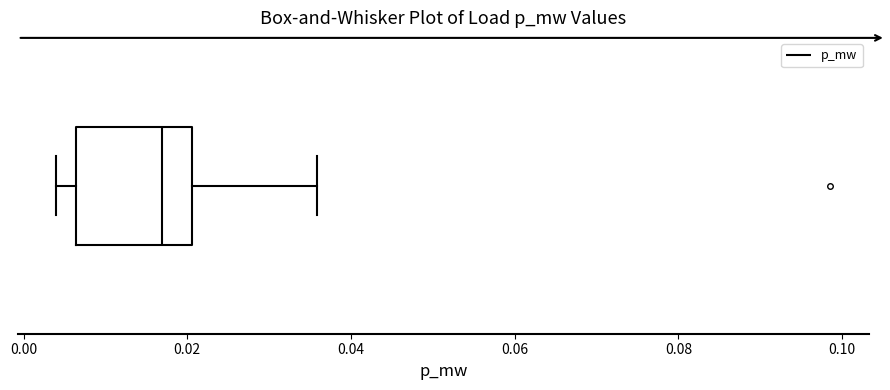

Where is the right edge of the box on the x-axis? The values are not printed on the chart, so give them approximately, as read against the axis.

0.020